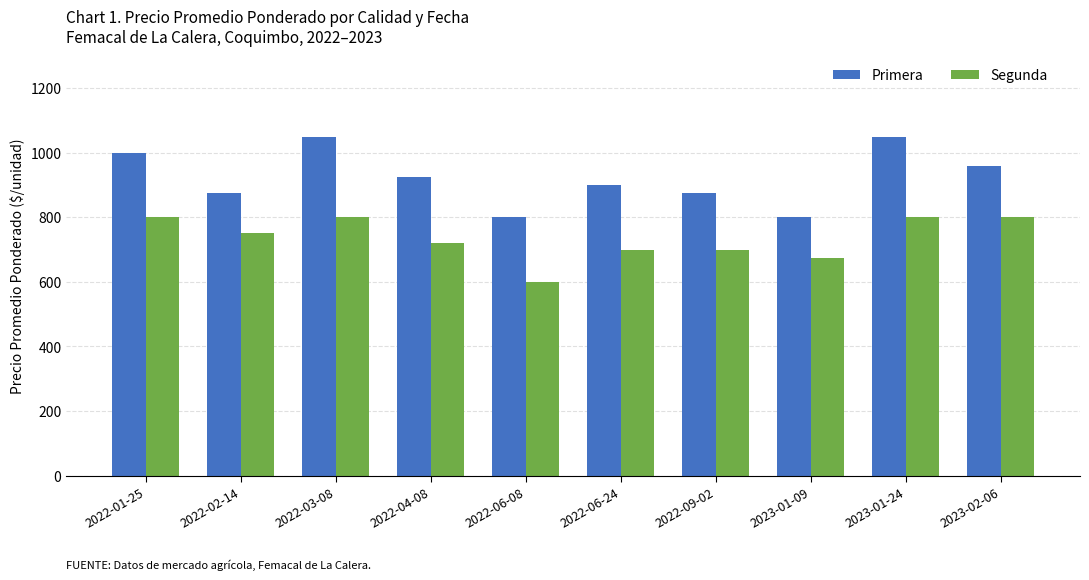

What is the total value across all series at 2022-06-24?

1600